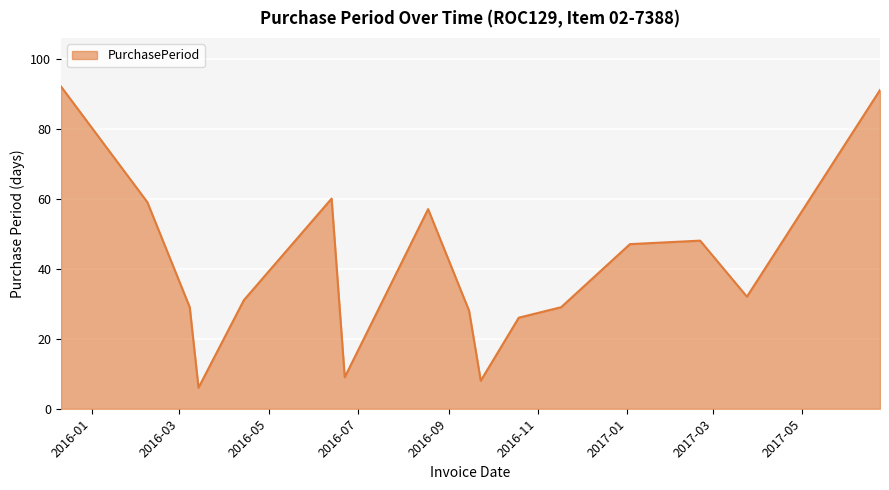

What is the smallest value displayed?

6